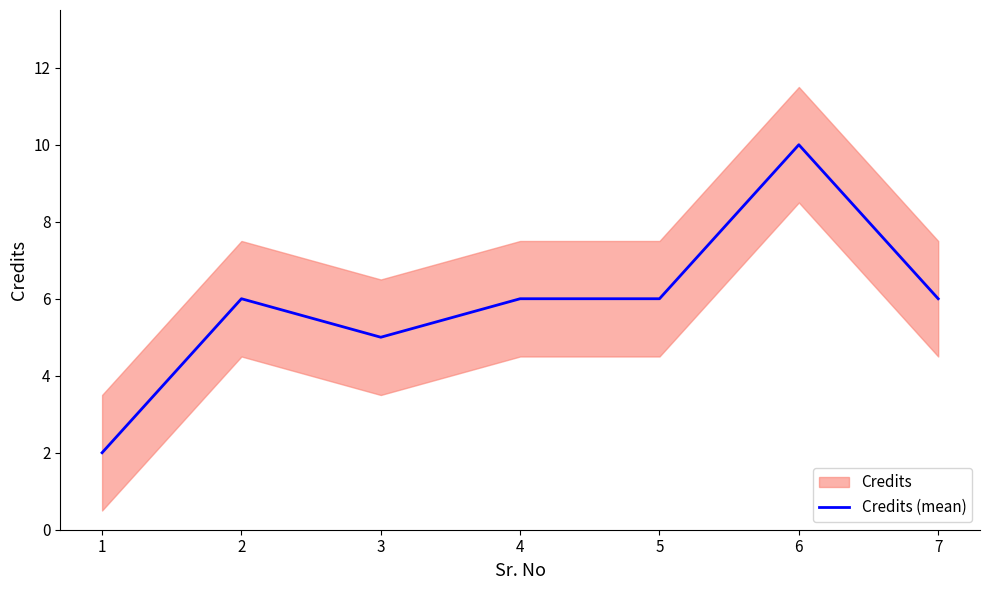

Reading left to right, extract all data points from this chart.

2	6	5	6	6	10	6